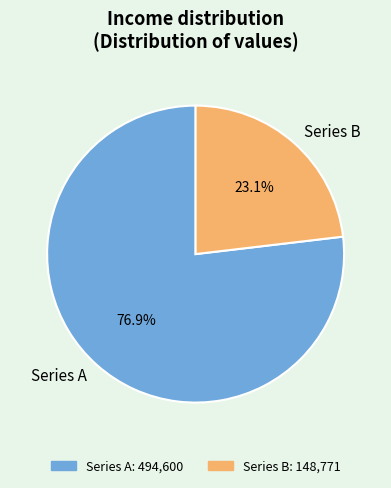

How much of the chart is everything except Series B?

76.9%